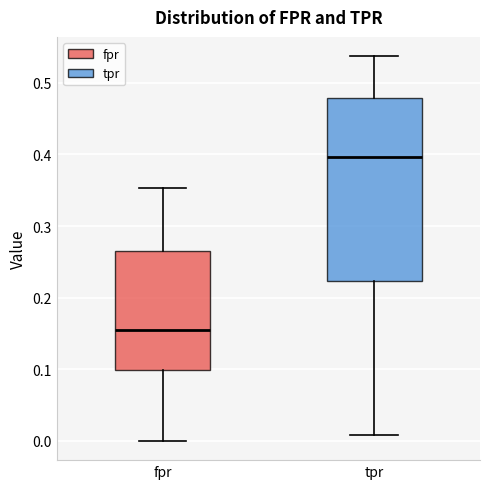

Where does the upper whisker of the box for fpr end on the y-axis? The values are not printed on the chart, so give them approximately, as read against the axis.

0.35